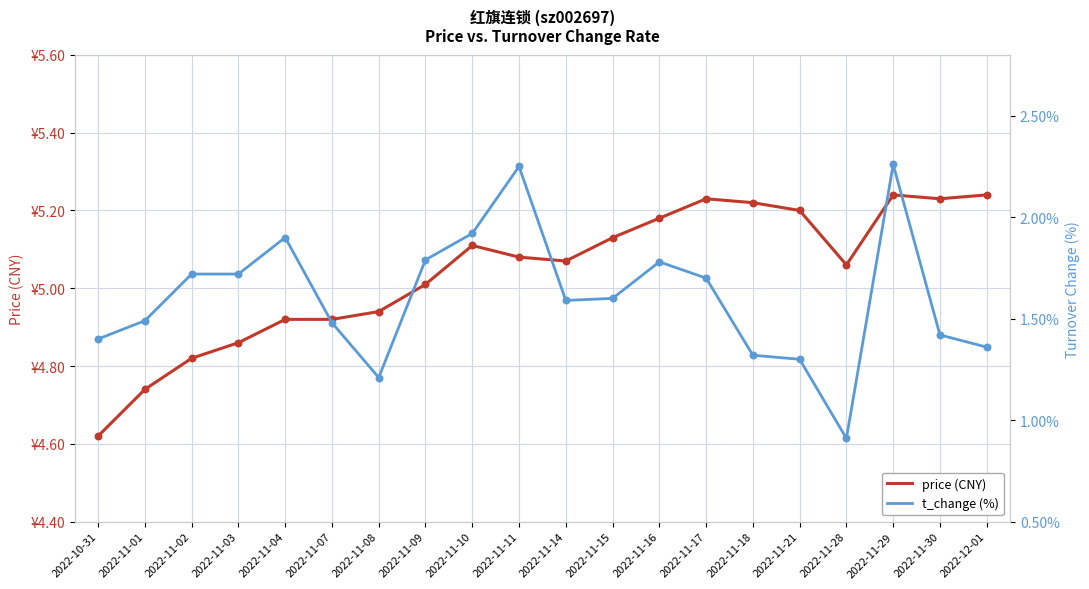

At how many categories does at least one series exceed 2?

20